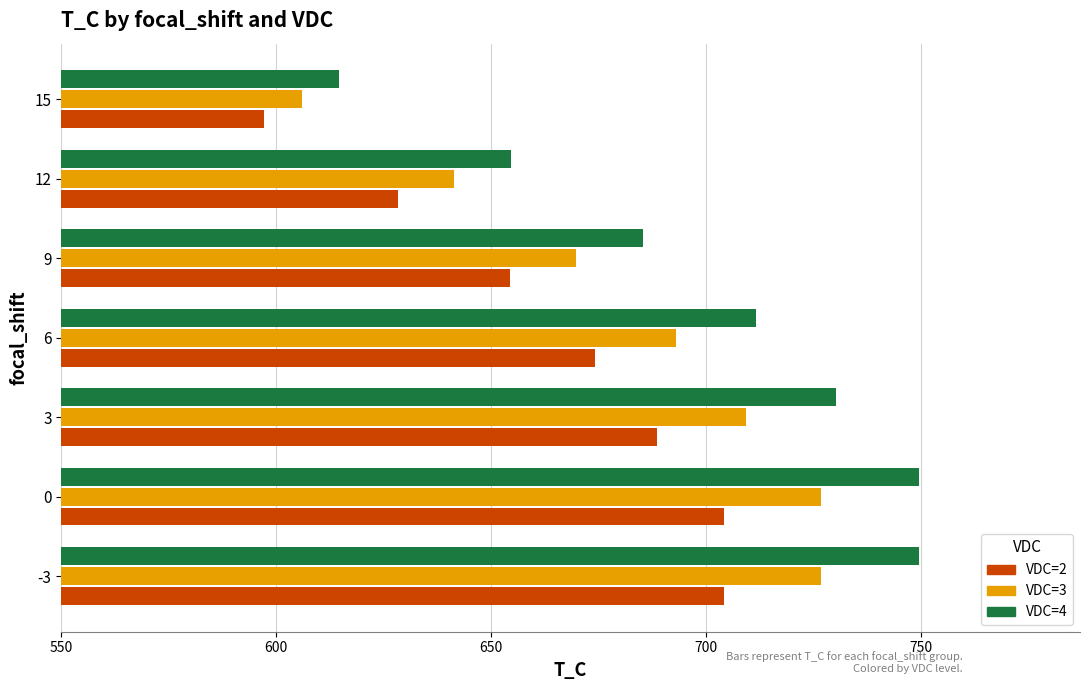

What value does the VDC=2 series have at 9?

654.3